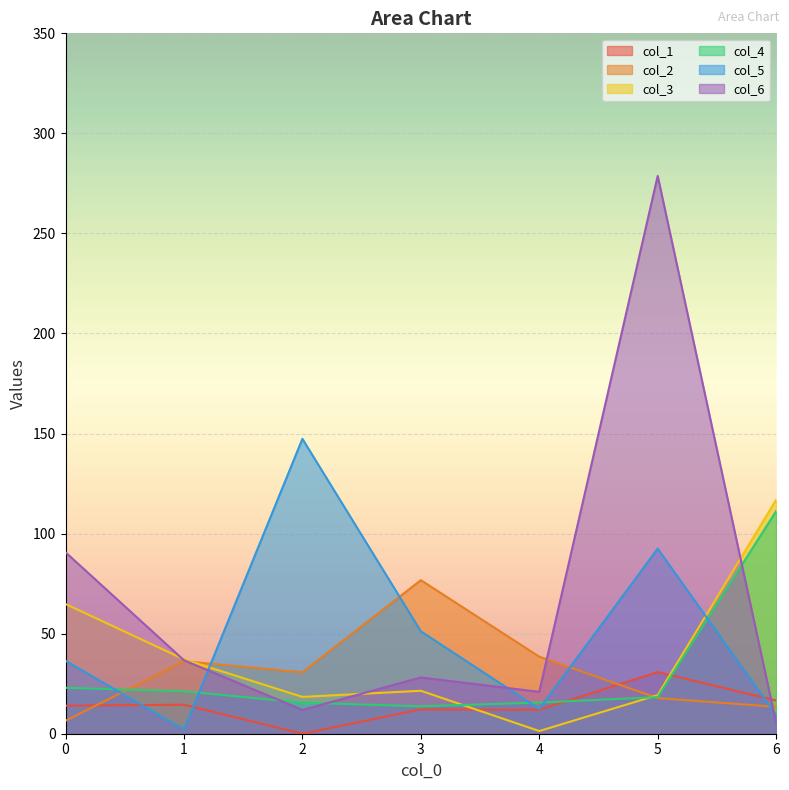

Which series has the largest total across all categories?

col_6